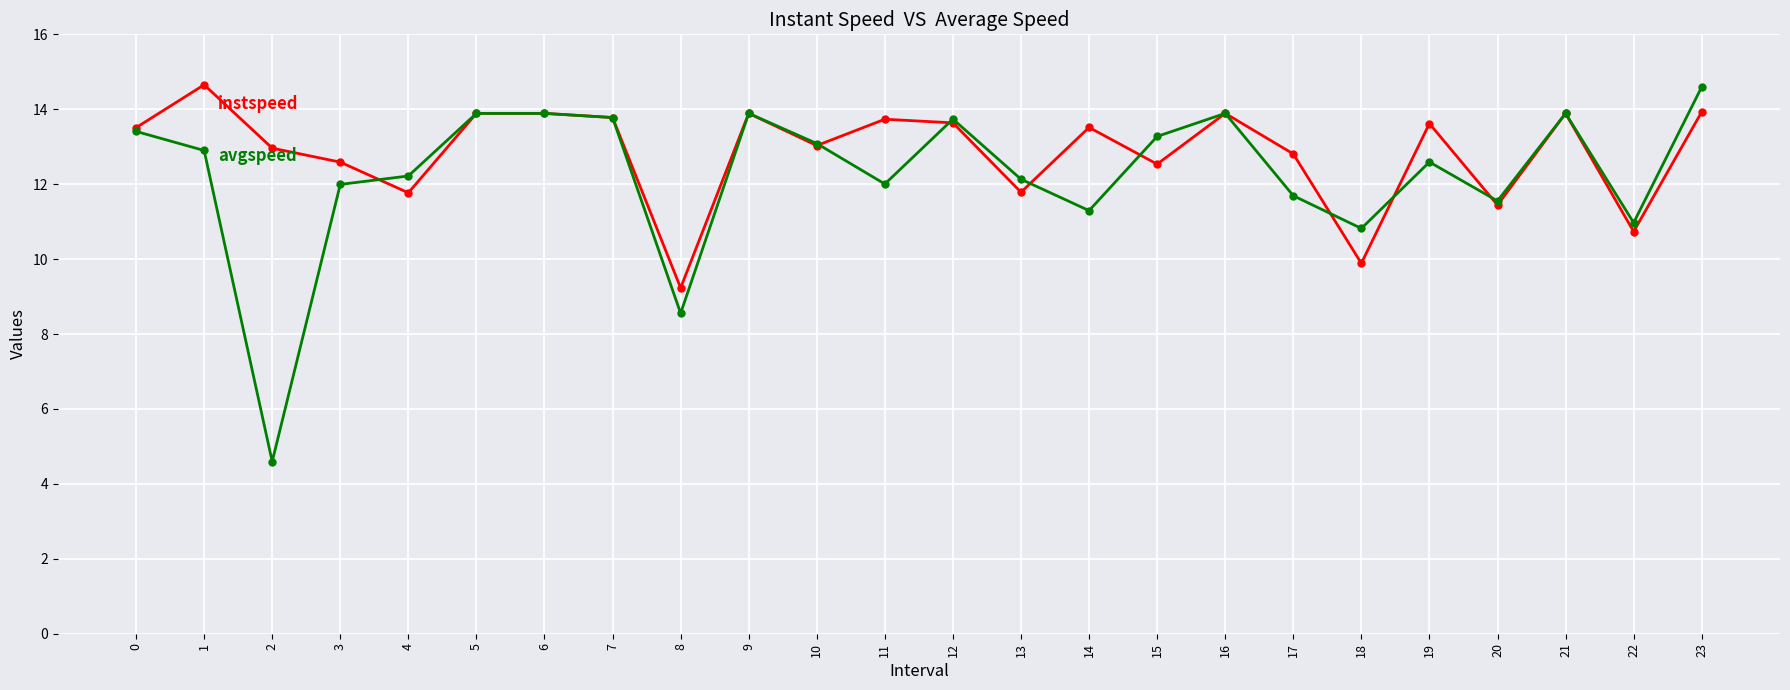

What is the greatest value displayed?

14.7